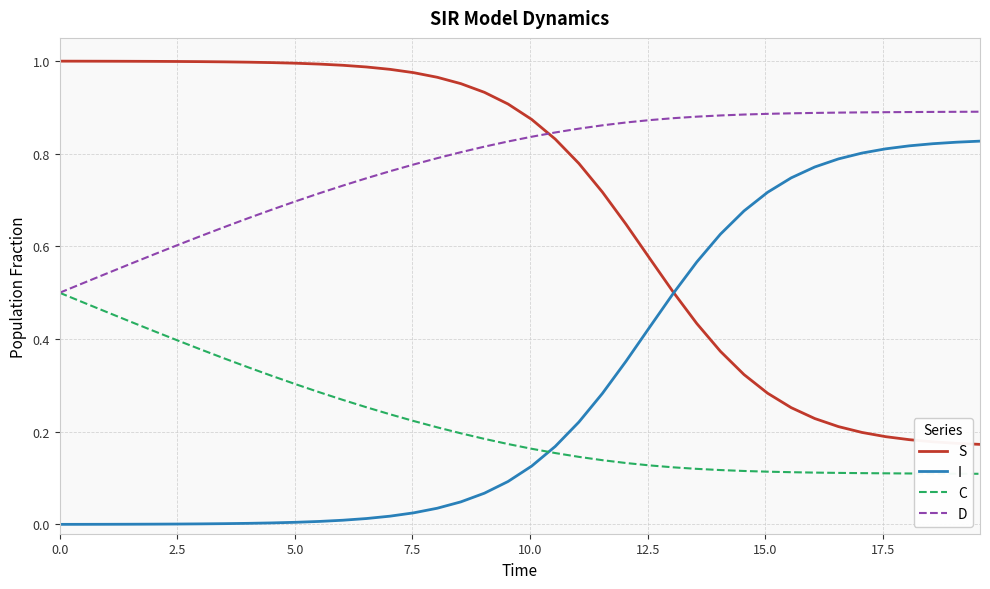

True or false: S and C cross at least once.

False